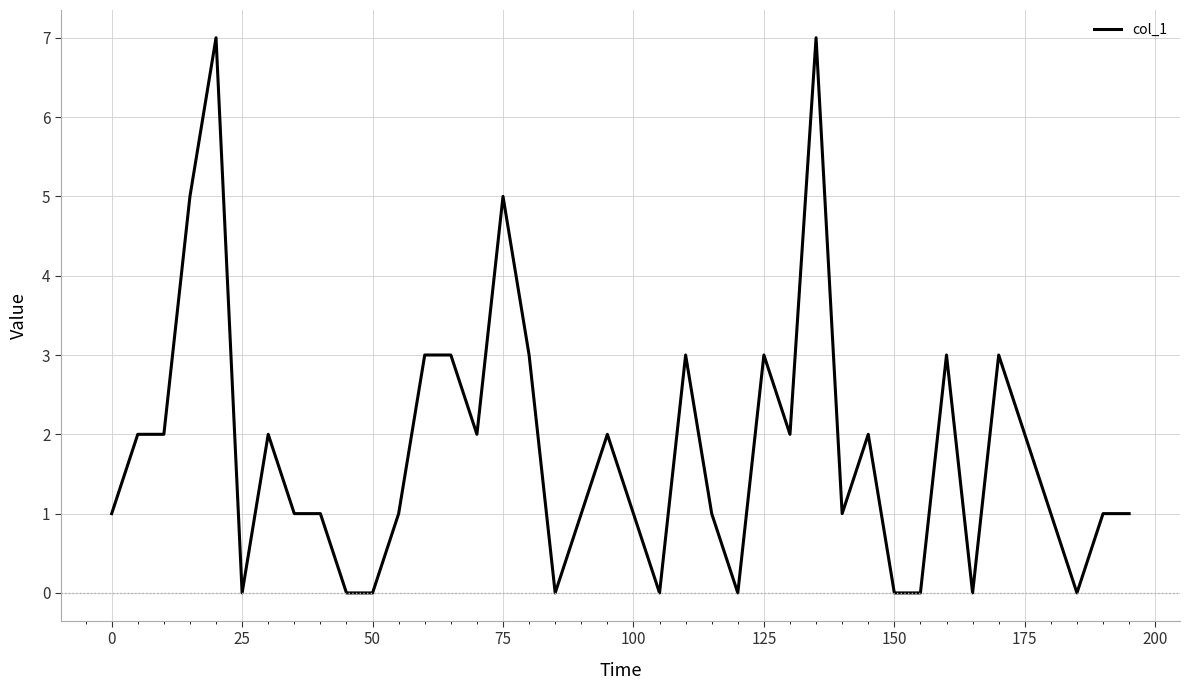

What is the difference between the maximum and minimum values?

7